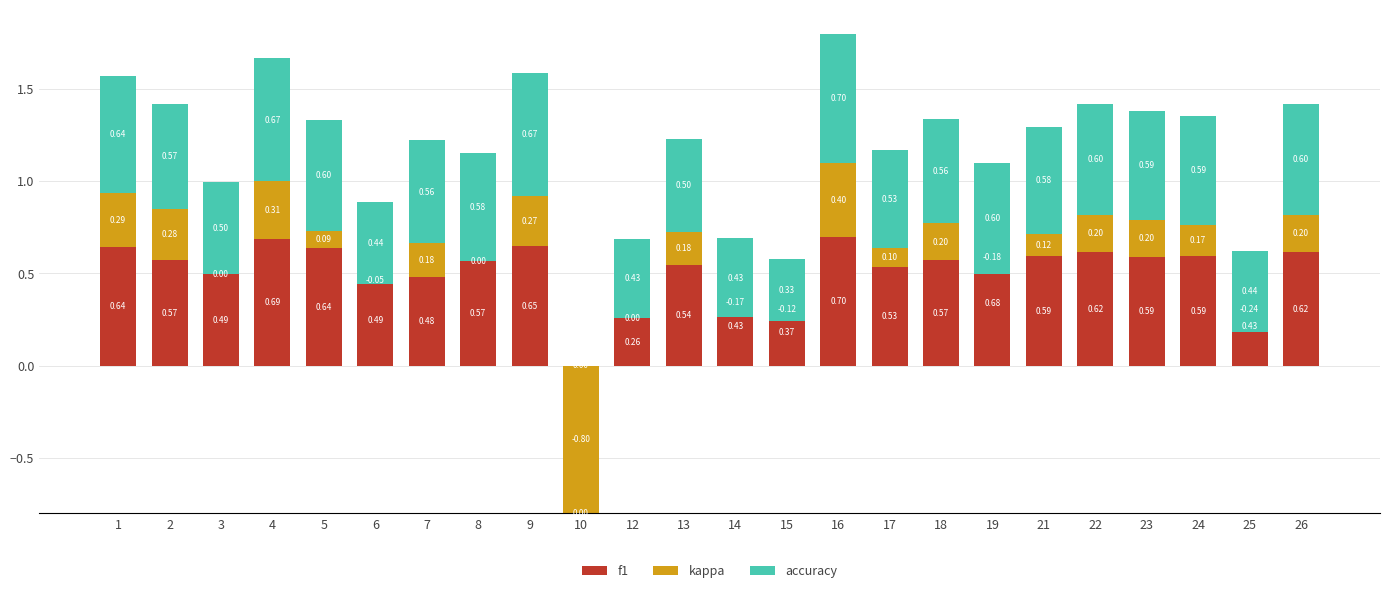

The value of f1 at 24 is 0.6. True or false?

True